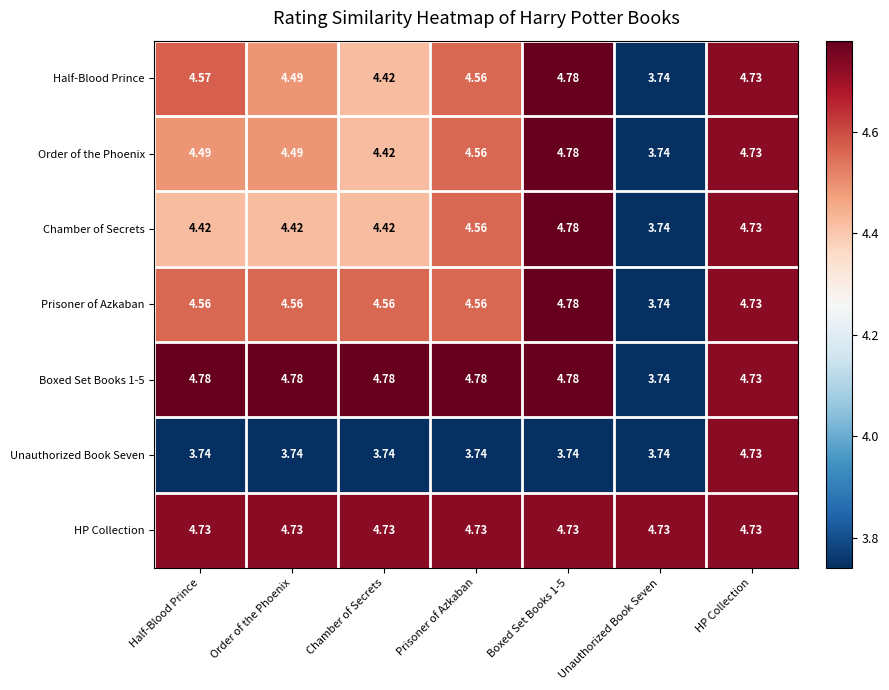

At which label does Prisoner of Azkaban first exceed 4?

Half-Blood Prince